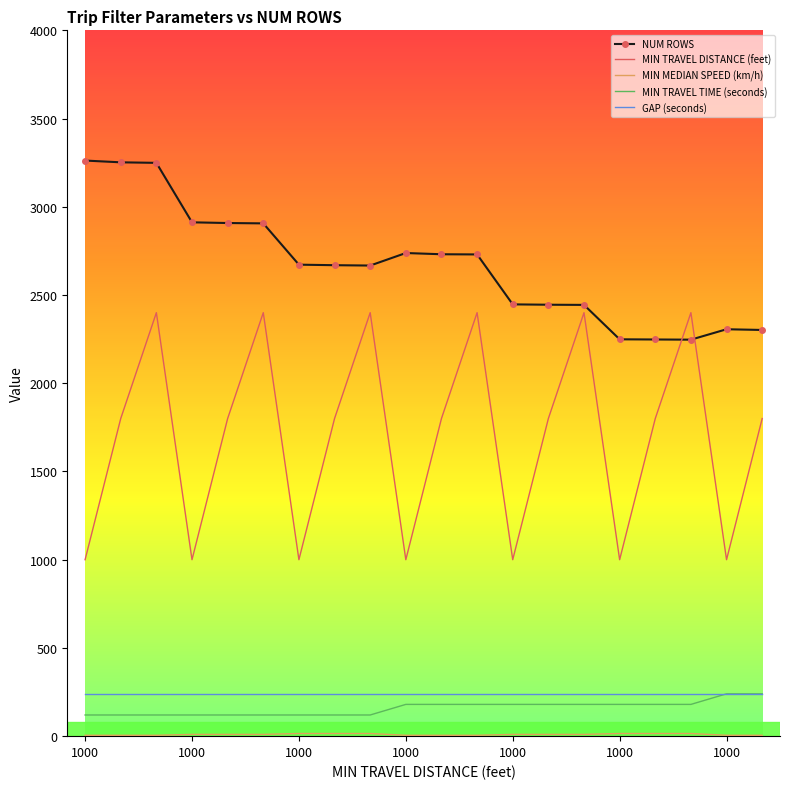

Which series has the largest total across all categories?

NUM ROWS